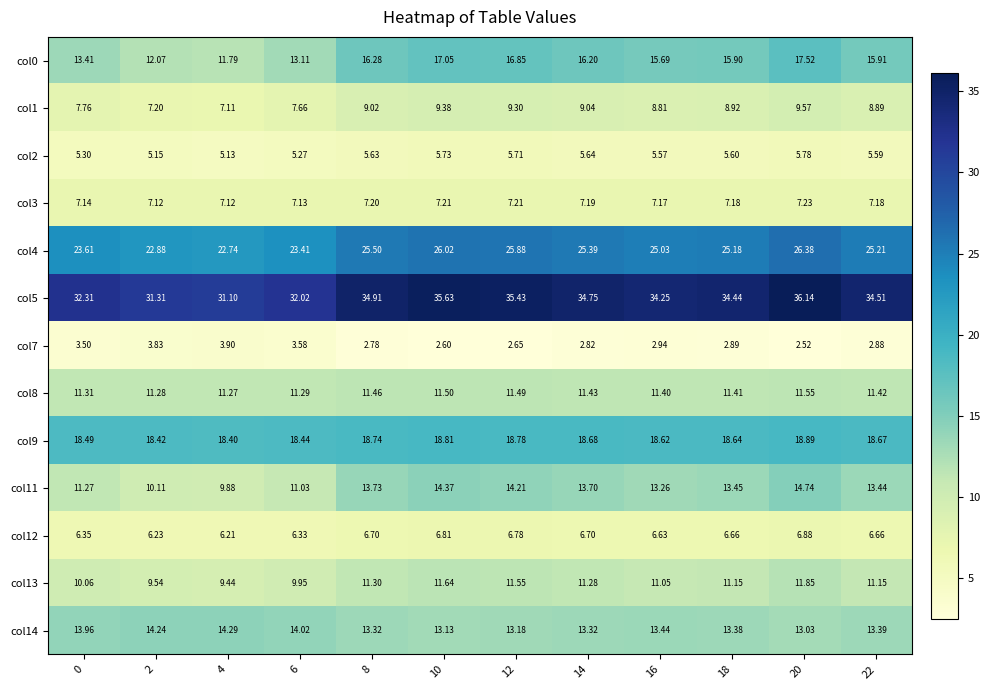

Between 4 and 10, which is larger?

10